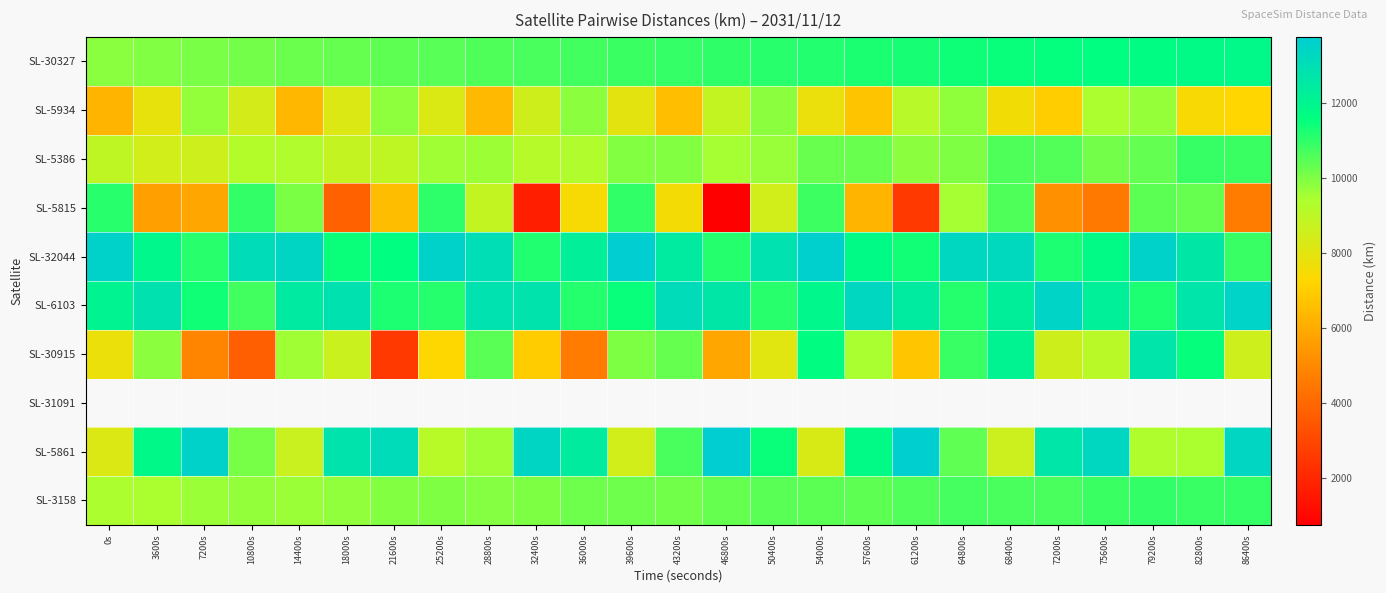

Which series has the largest total across all categories?

SL-32044